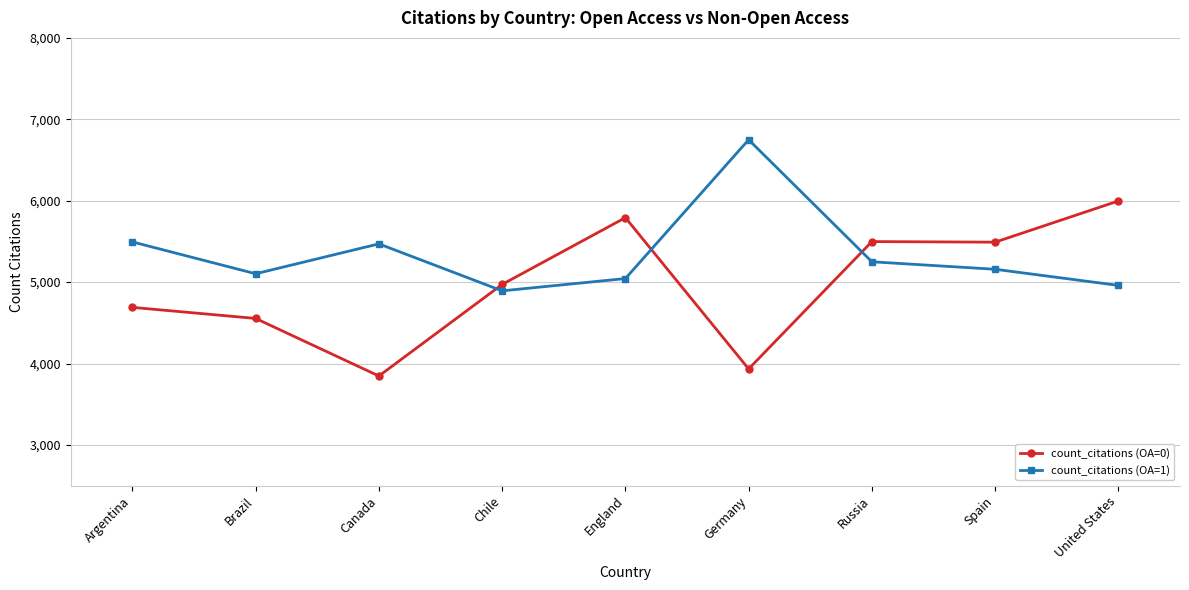

At which category does the chart reach its peak across all series?

Germany